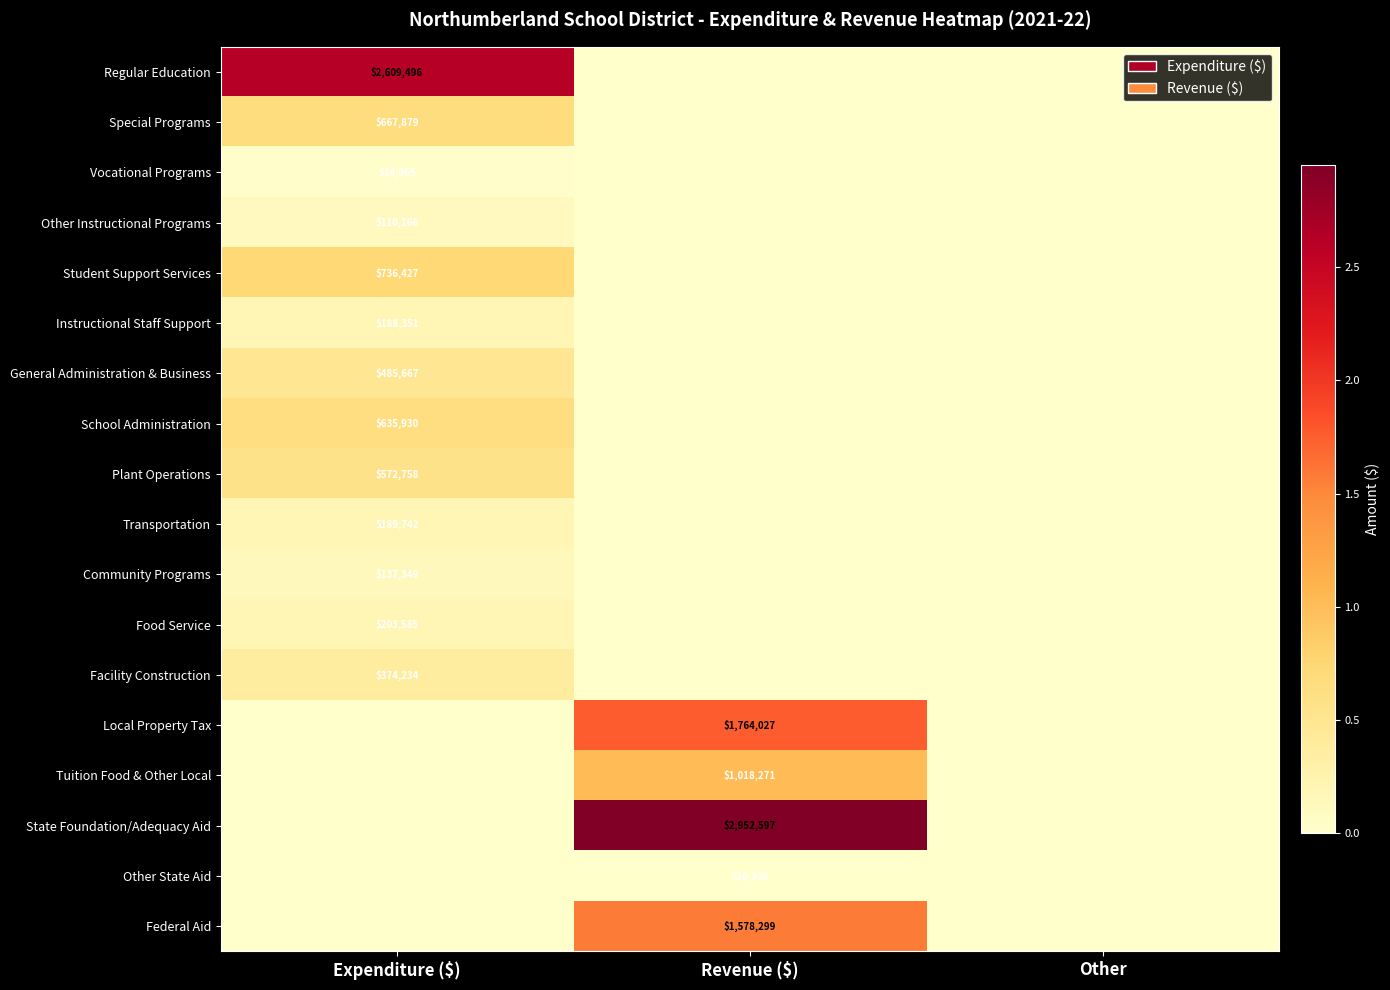

Is it true that Instructional Staff Support equals 260352 at Expenditure ($)?

False